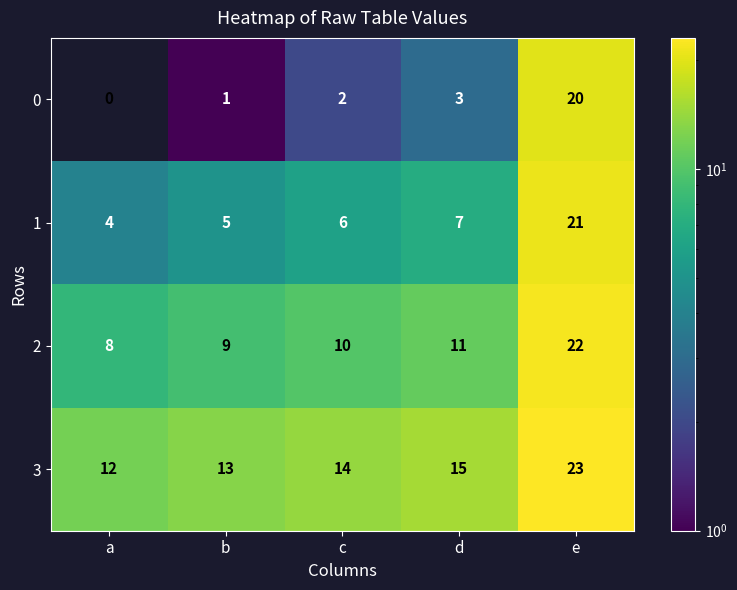

At which label does 1 reach its minimum?

a